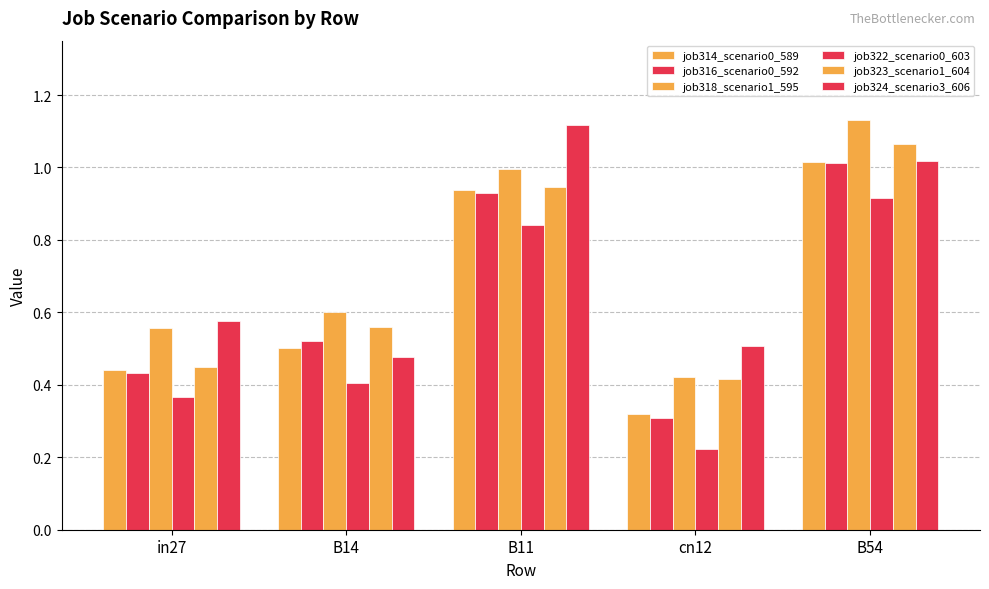

At how many categories does at least one series exceed 0?

5